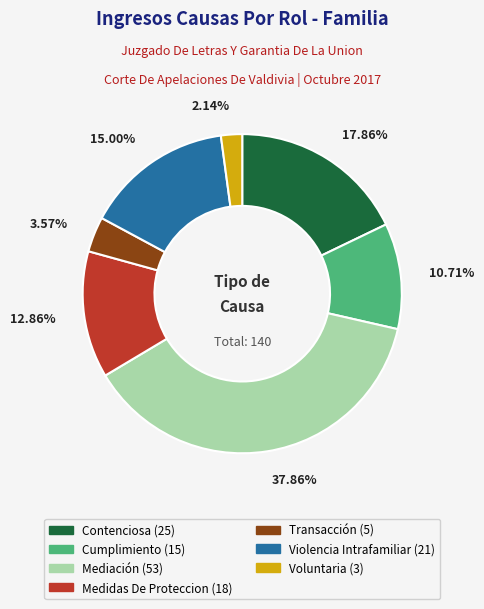

Count the number of slices in the pie.

7